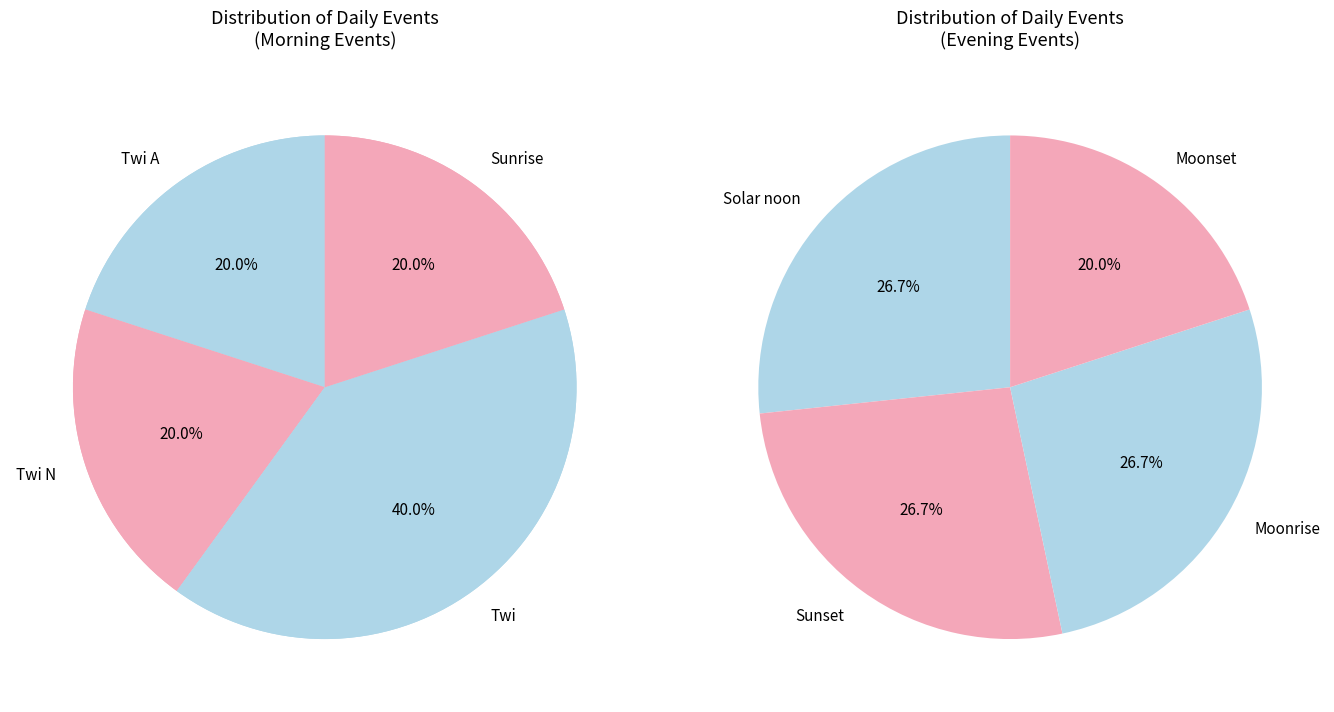

Do Sunrise and Moonset together represent more than half of the pie?

No